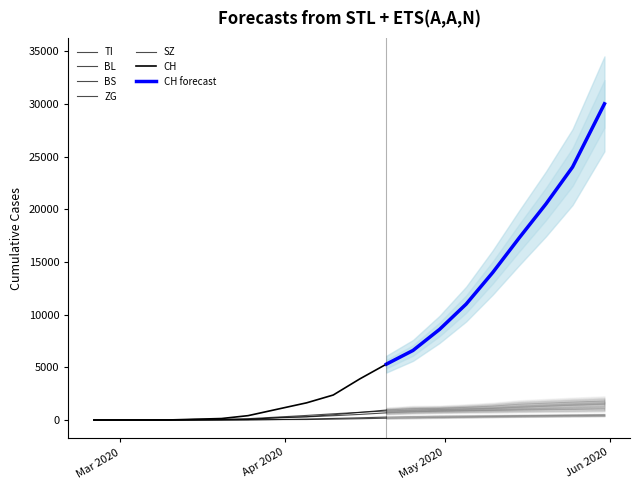

Does the chart have visible grid lines?

No